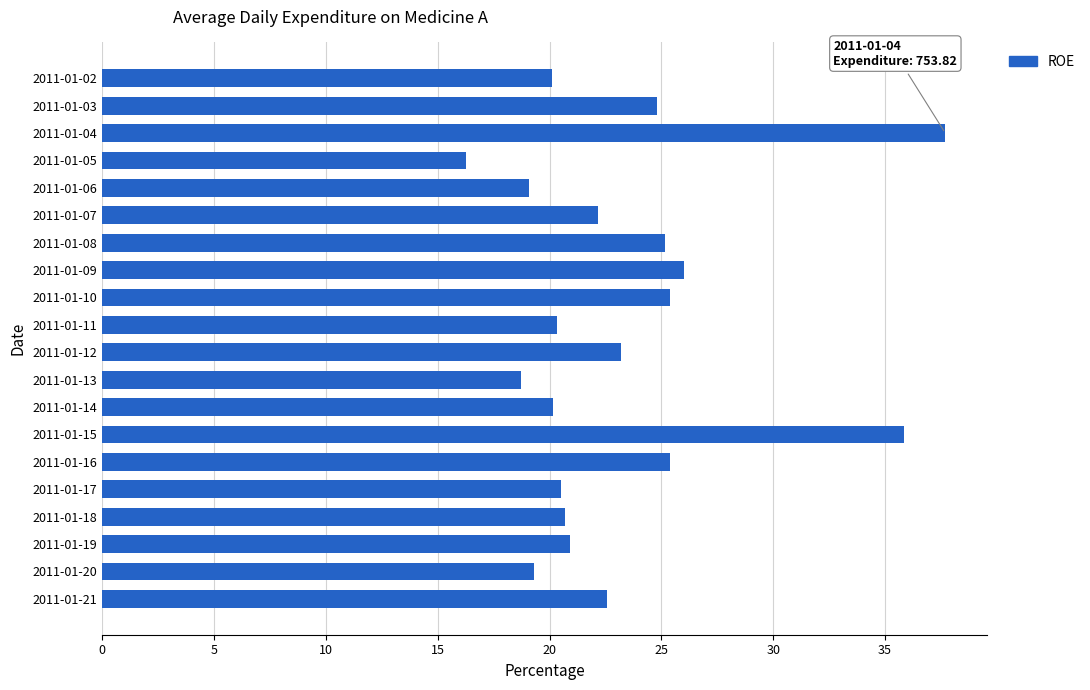

How many values are below 22?

10